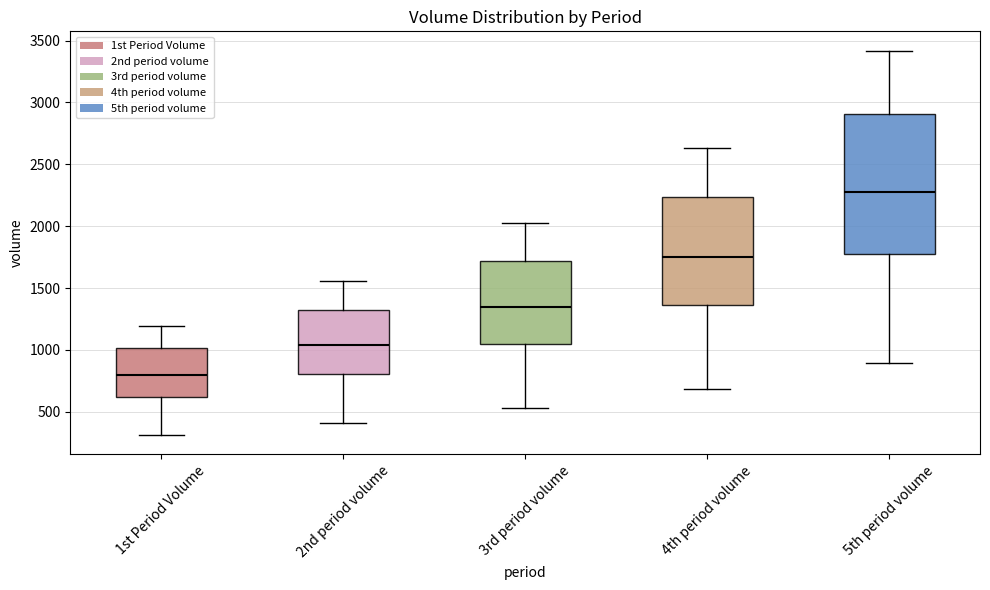

Which box's median line is the highest?

5th period volume